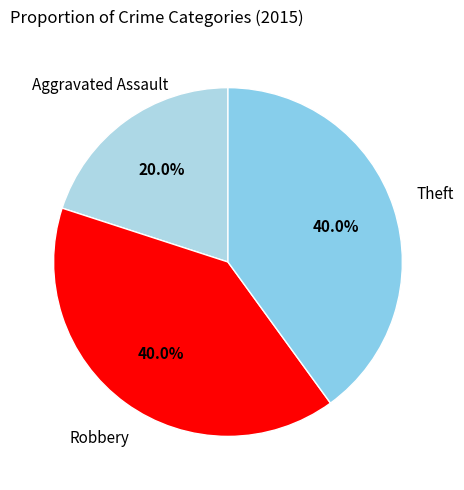

Count the number of slices in the pie.

3